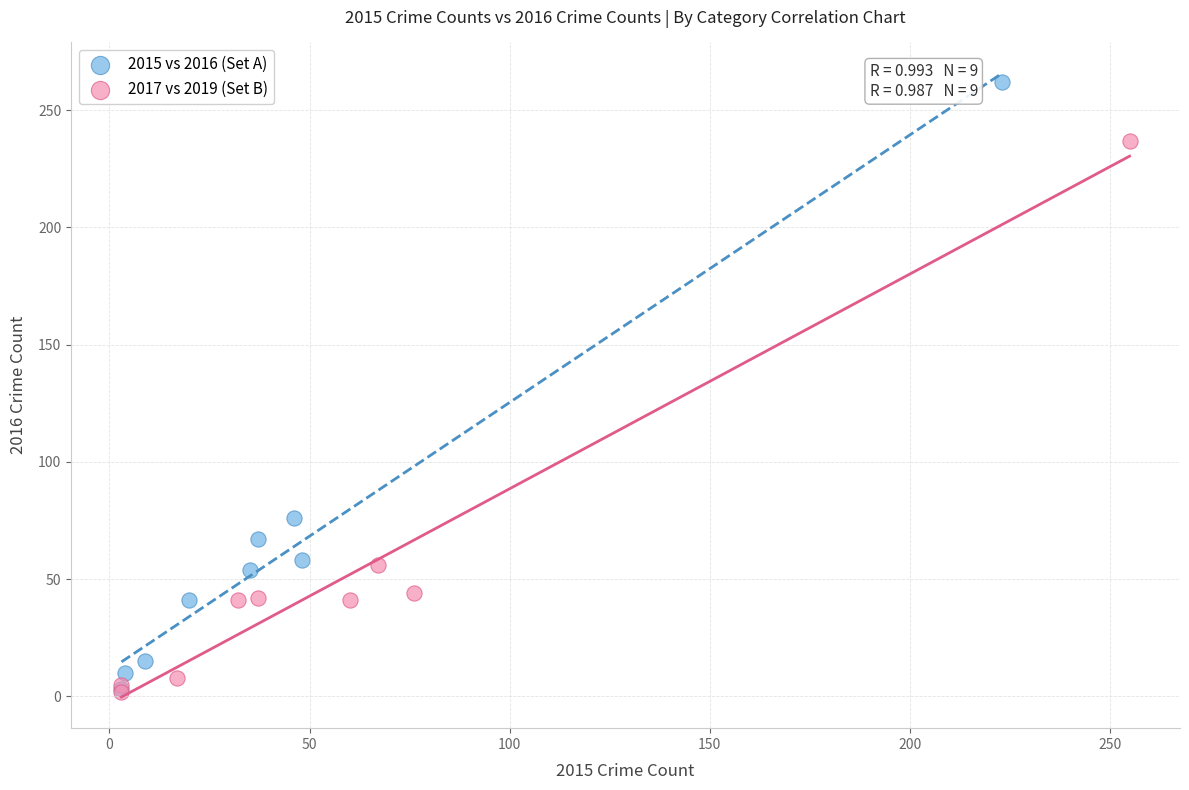

What are all the series names shown in the legend?

2015 vs 2016 (Set A), 2017 vs 2019 (Set B)